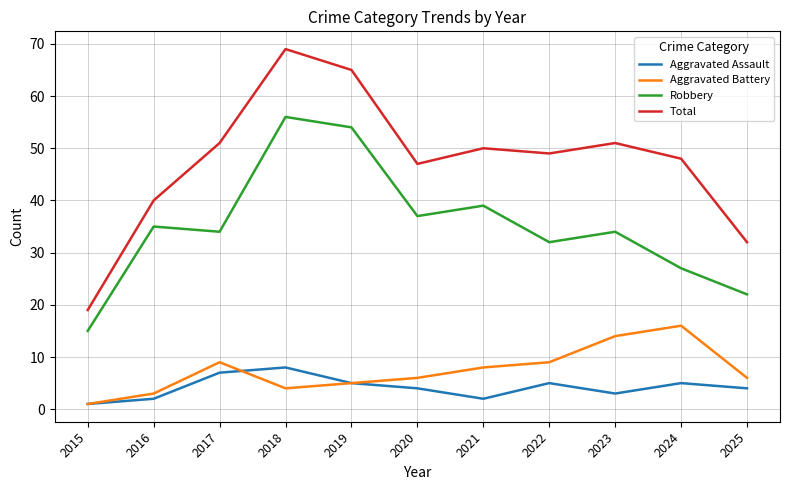

Which label corresponds to the largest value in the chart?

2018